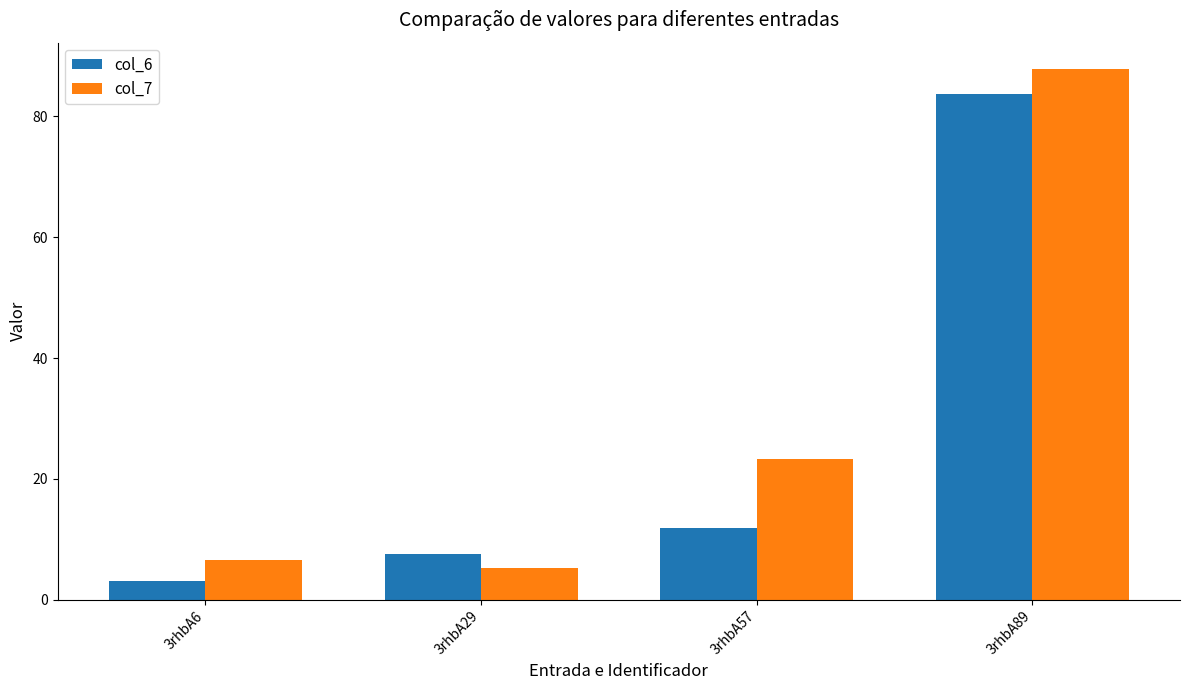

The value of col_7 at 3rhbA89 is 87.8. True or false?

True